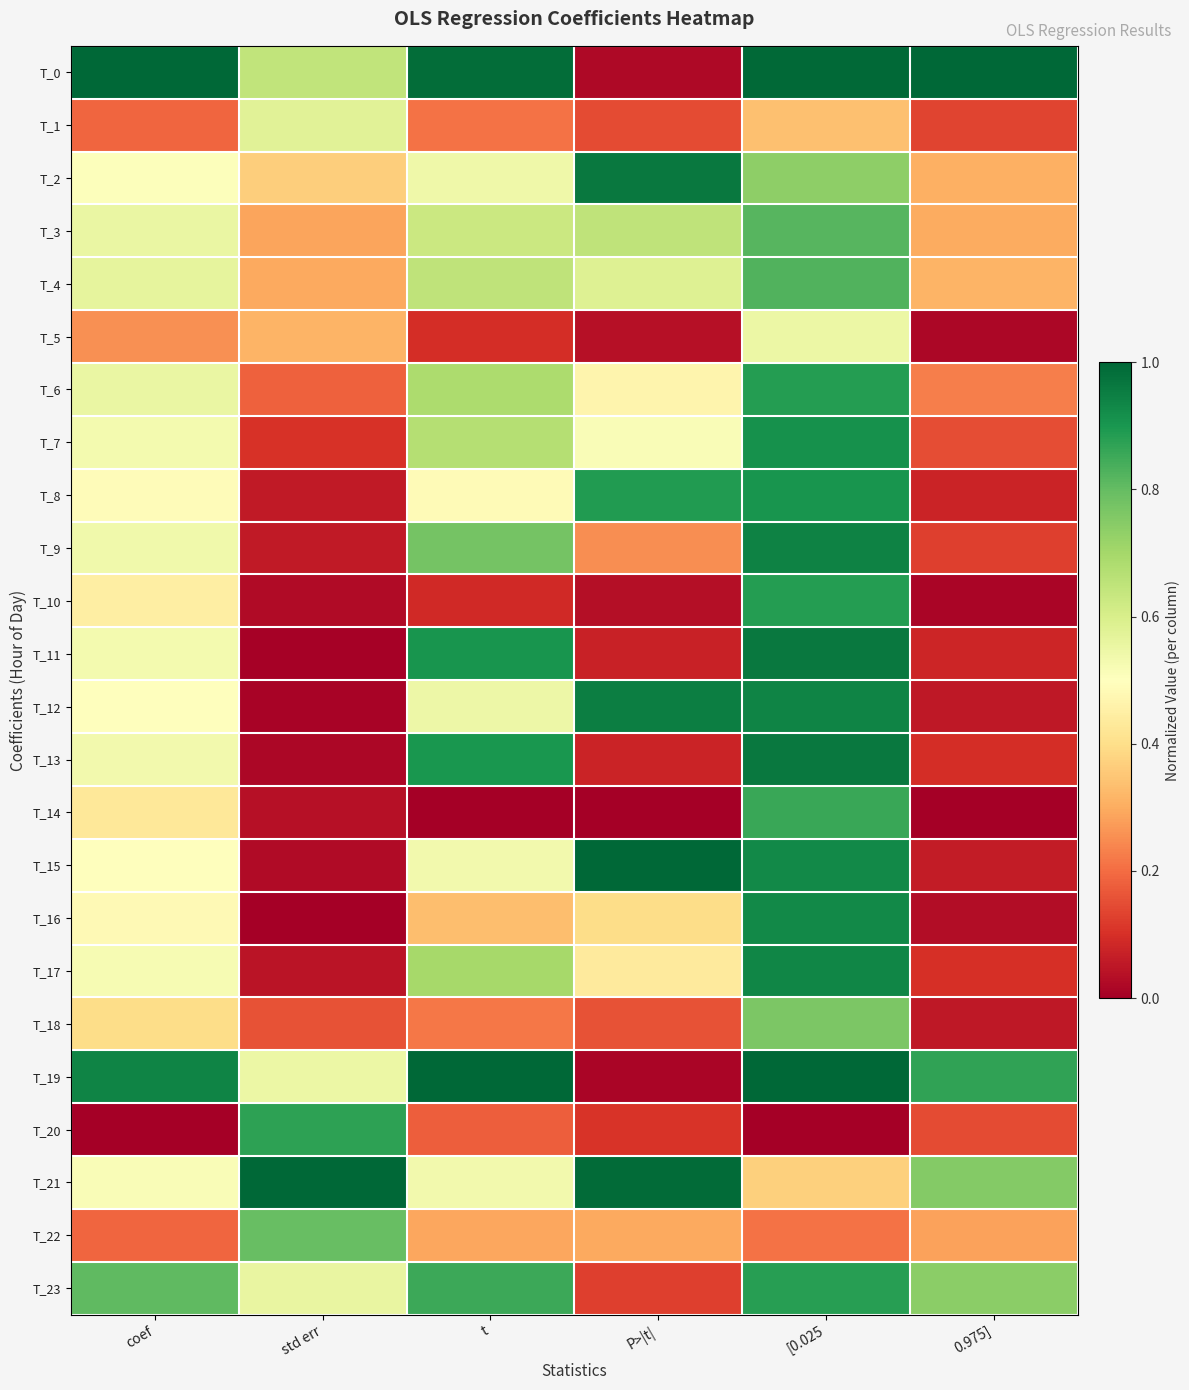

At how many categories does at least one series exceed 0?

6